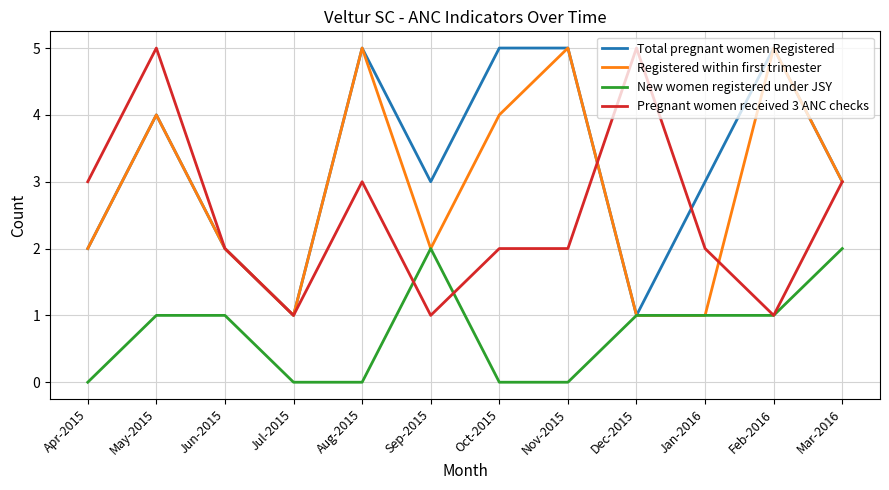

The value of New women registered under JSY at Mar-2016 is 1. True or false?

False